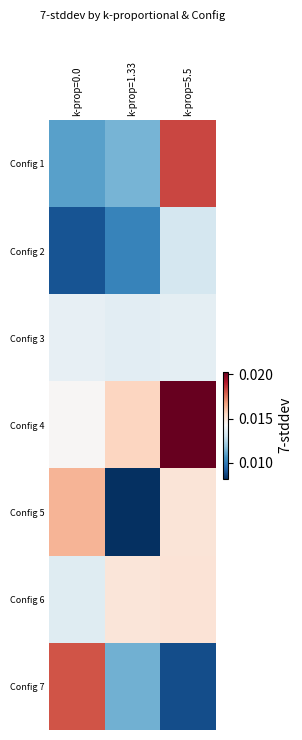

What is the total value across all series at k-prop=5.5?

0.1